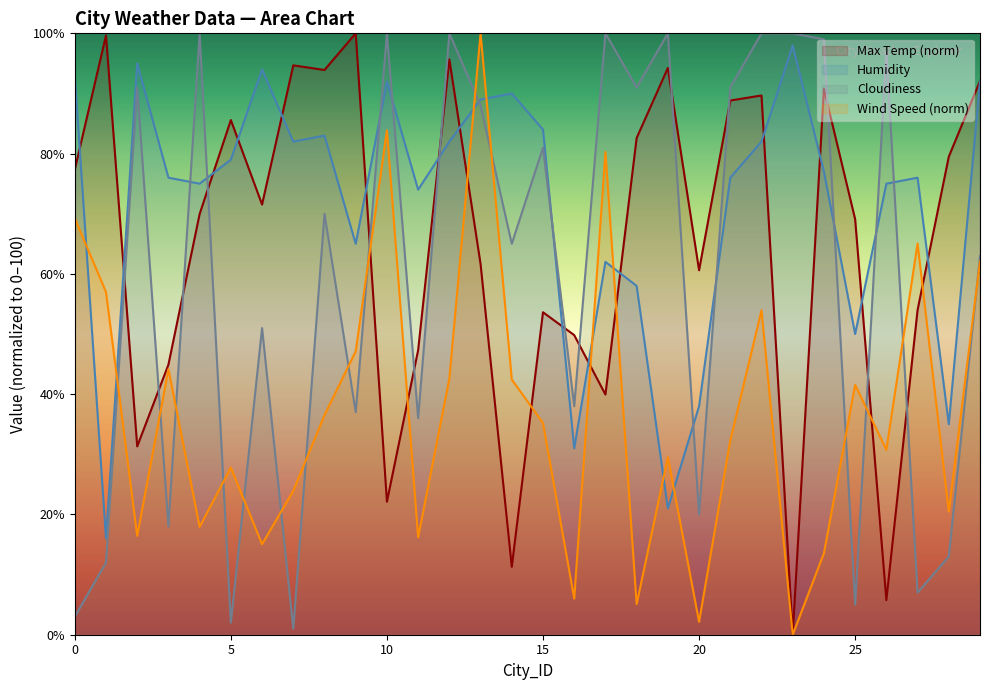

The Humidity series shows 76.0 at 3. True or false?

True